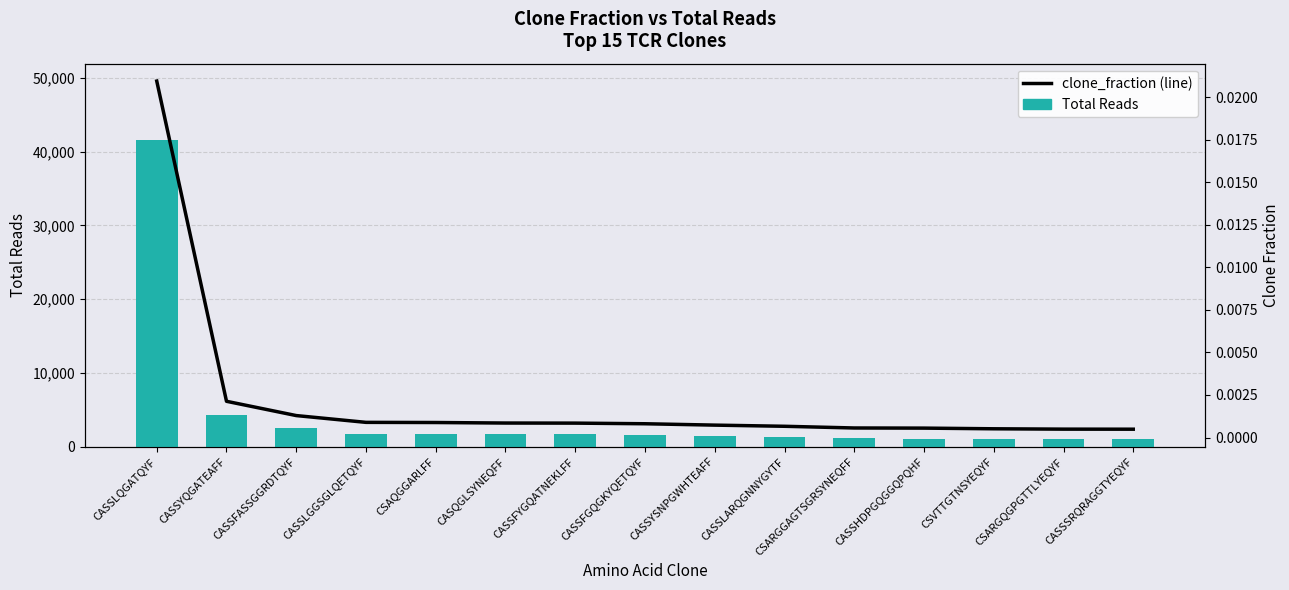

Which series has the largest total across all categories?

total_reads